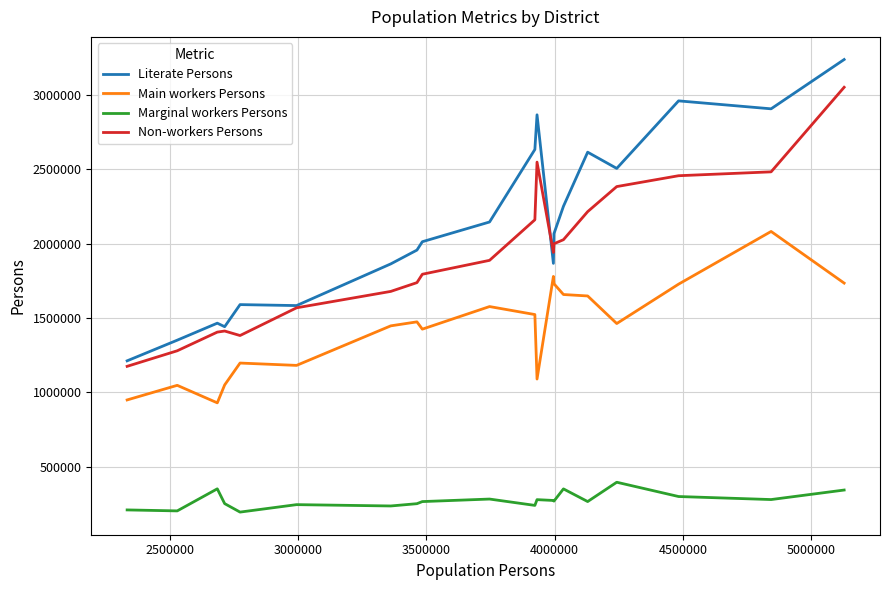

What is the maximum value for Marginal workers Persons?

395916